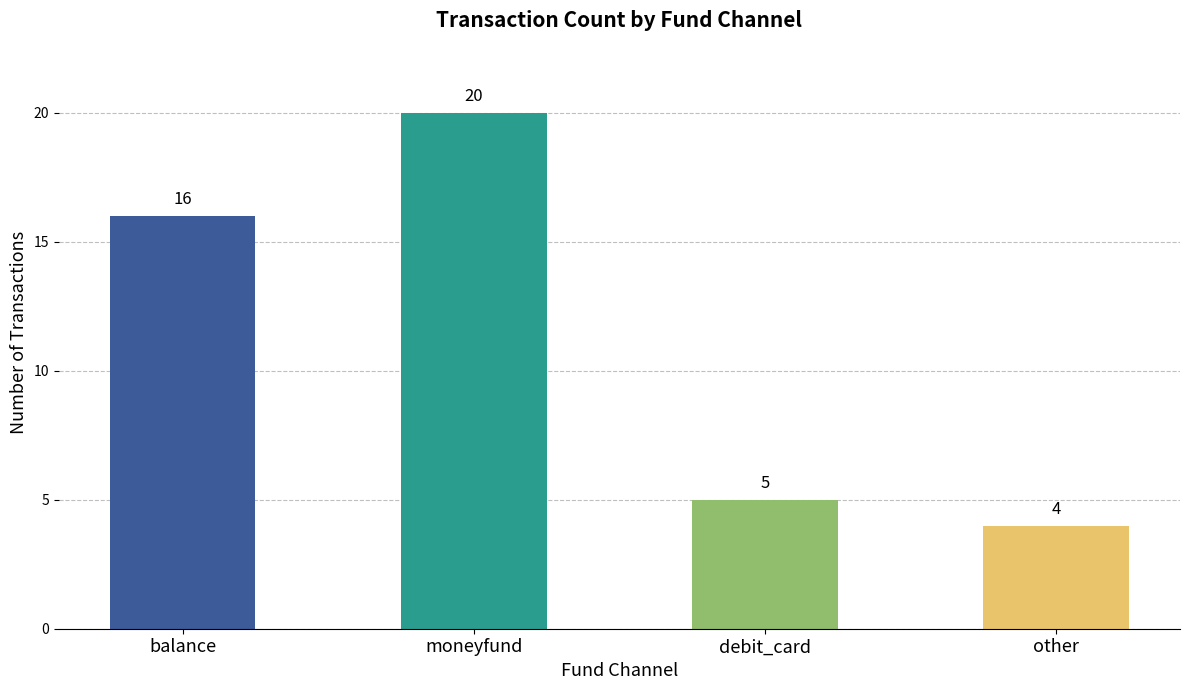

Which has a higher value, other or moneyfund?

moneyfund